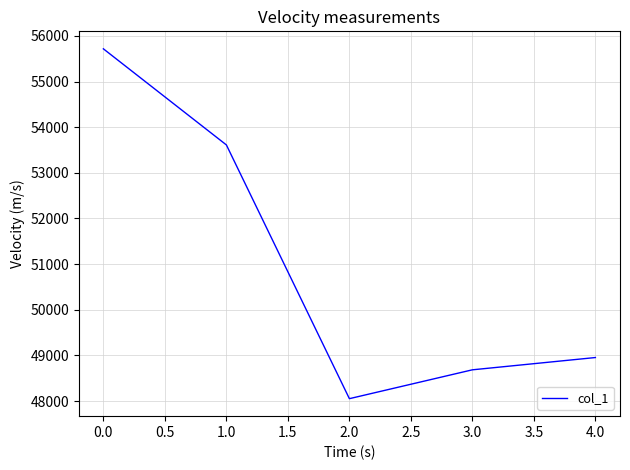

What is the approximate value at 3.0, to the nearest 50?

48700